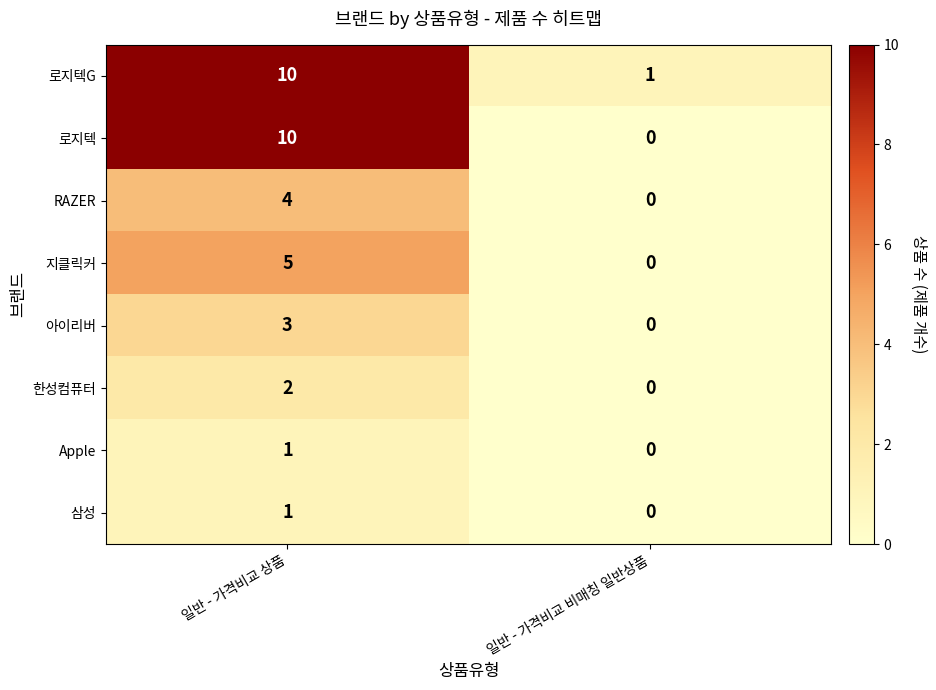

True or false: 로지텍 has a value of 10 at 일반 - 가격비교 상품.

True